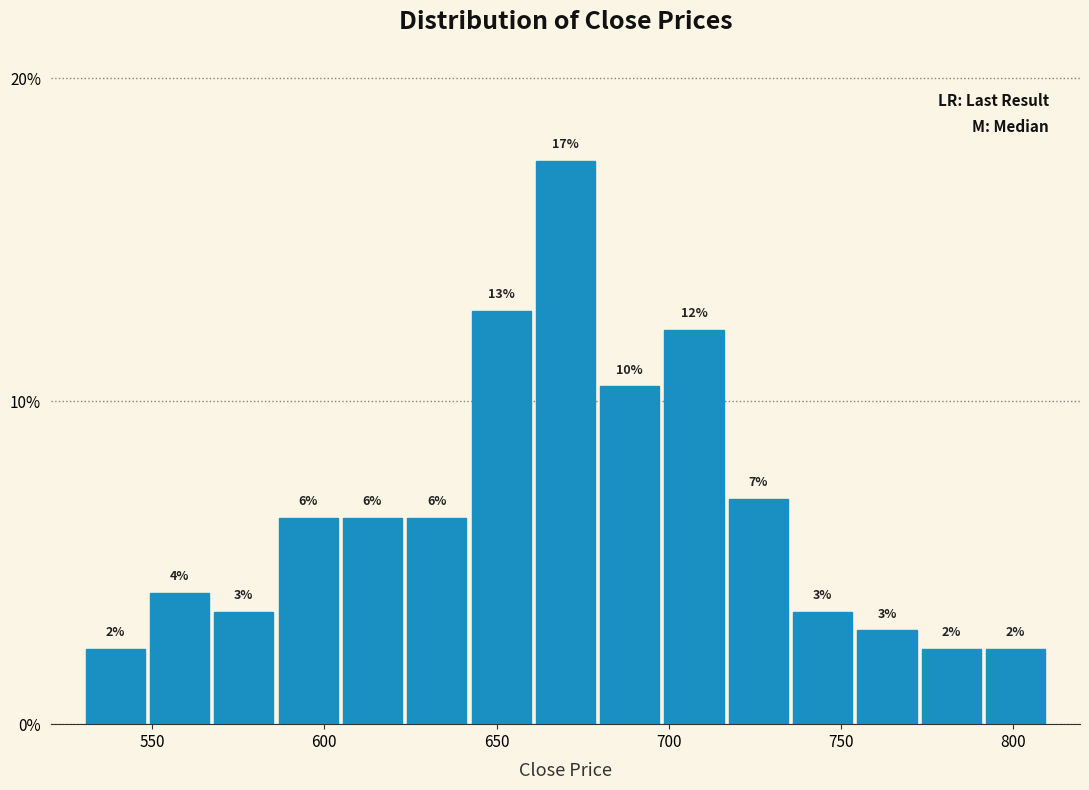

Around what value on the x-axis is the tallest bar? Give the approximate position of its centre, as read against the axis.

670